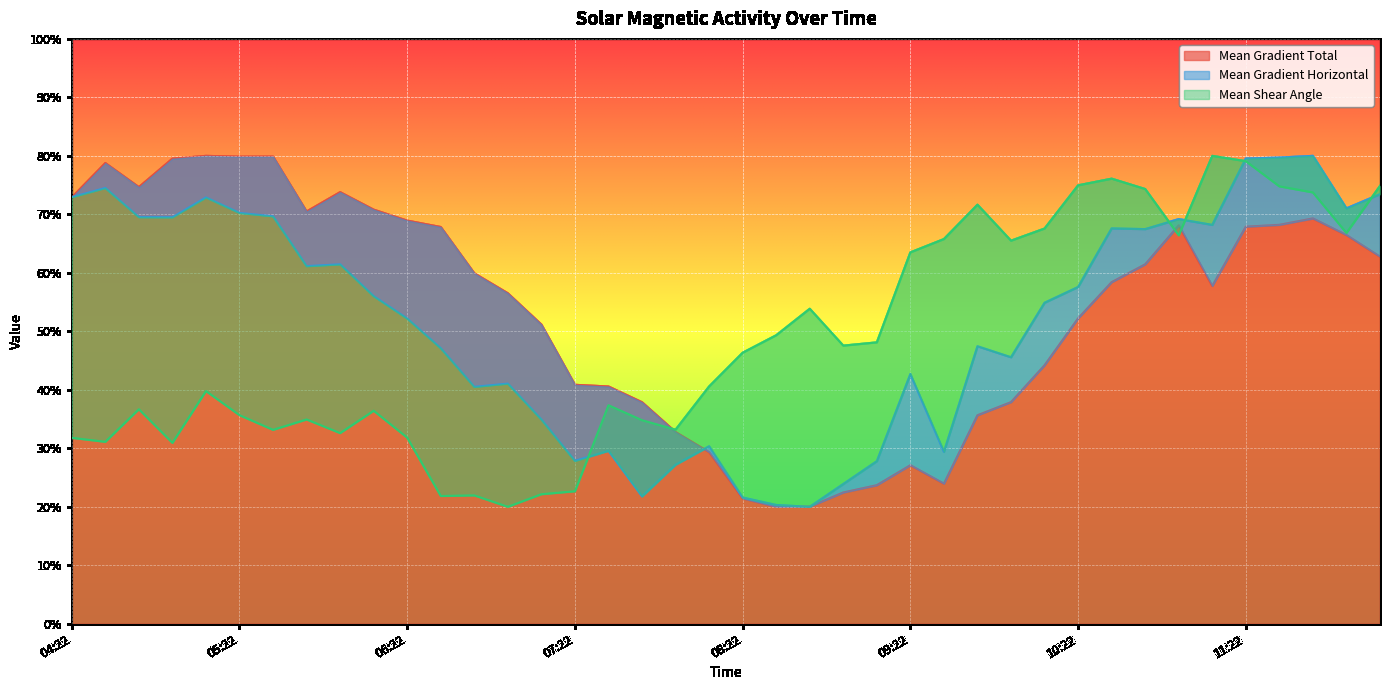

Between which two adjacent categories do Mean Shear Angle and Mean Gradient Total first intersect?

2011/12/30 07:46 and 2011/12/30 07:58